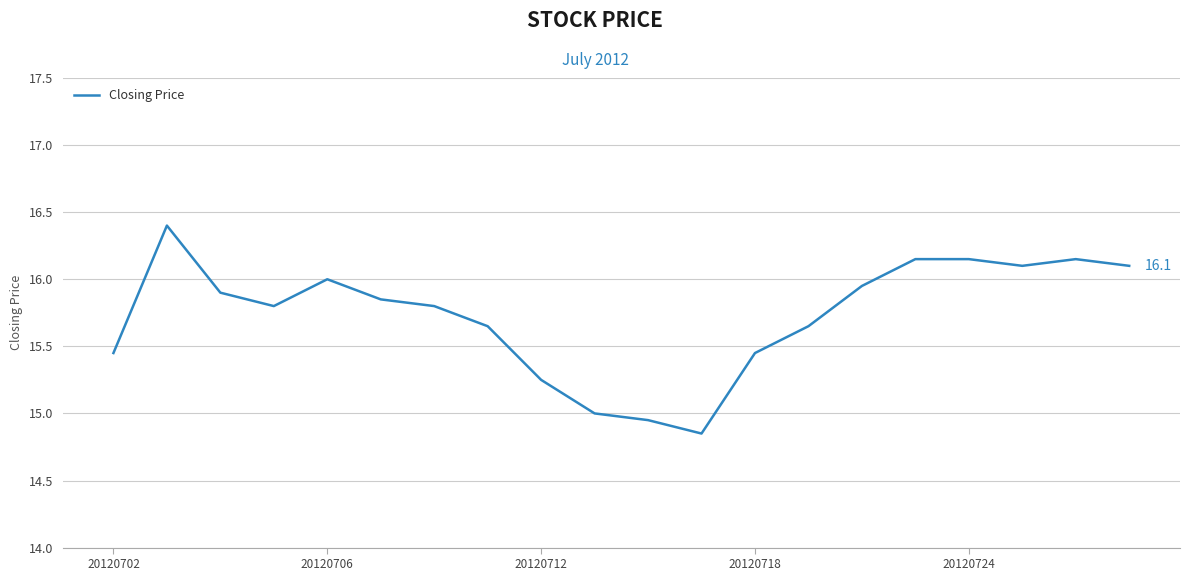

How many lines are shown in the chart?

1